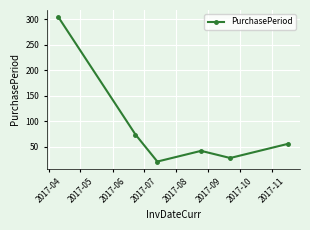

What is the value of the 1st point from the left?

304